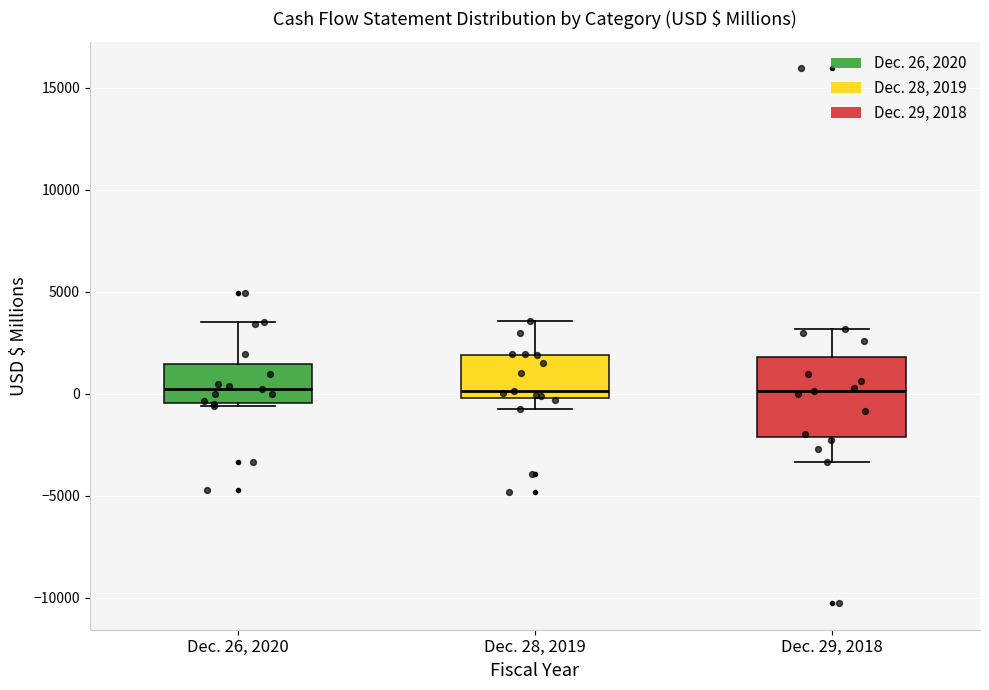

Where does the median line of the box for Dec. 26, 2020 sit on the y-axis? The values are not printed on the chart, so give them approximately, as read against the axis.

0